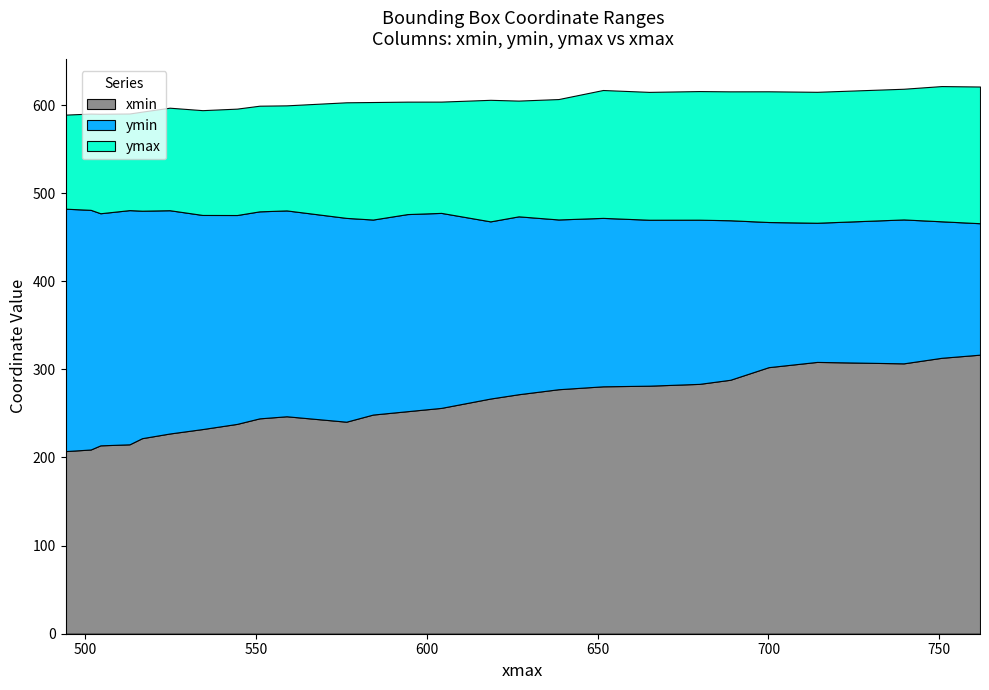

Count the number of data series in this chart.

3